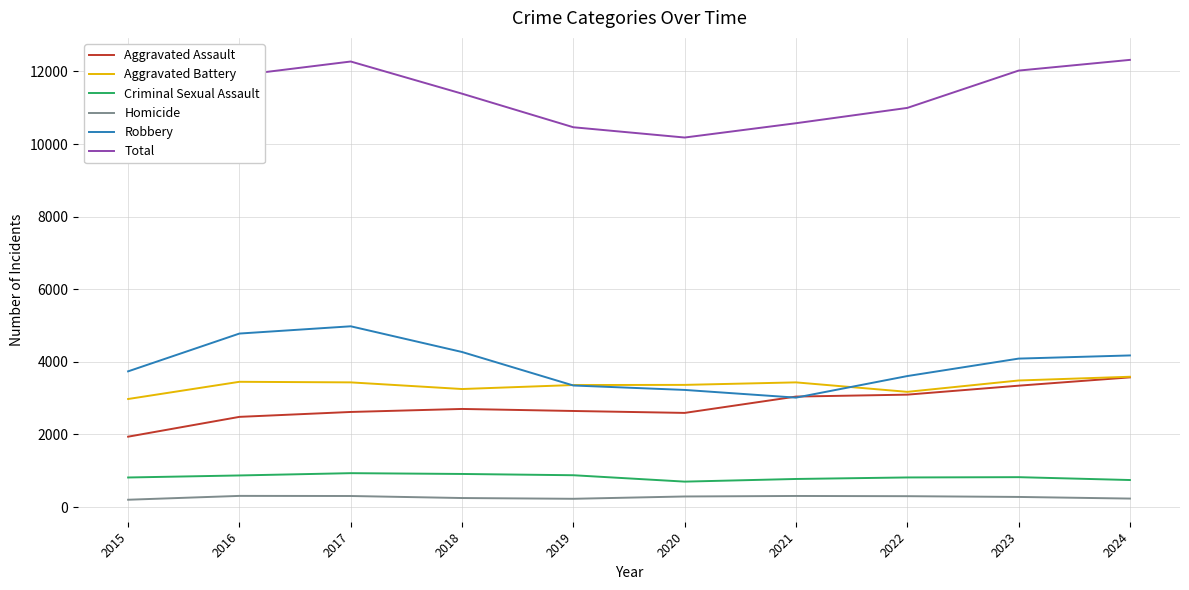

Rank the series at 2024 from highest to lowest value.

Total, Robbery, Aggravated Battery, Aggravated Assault, Criminal Sexual Assault, Homicide